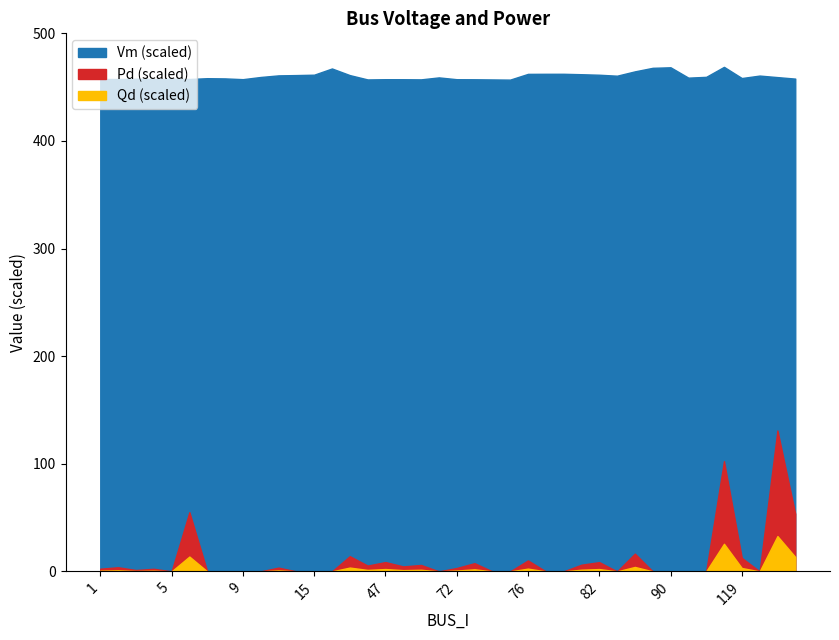

Rank the series at 4 from lowest to highest value.

Qd, Pd, Vm